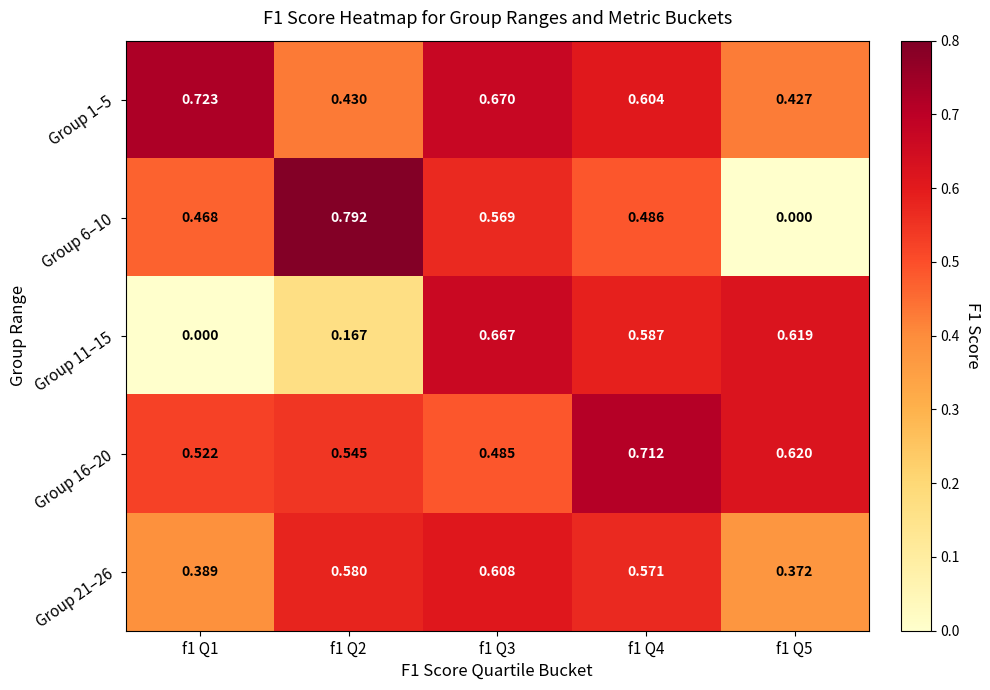

Which series has the largest range (max minus min)?

Group 6–10